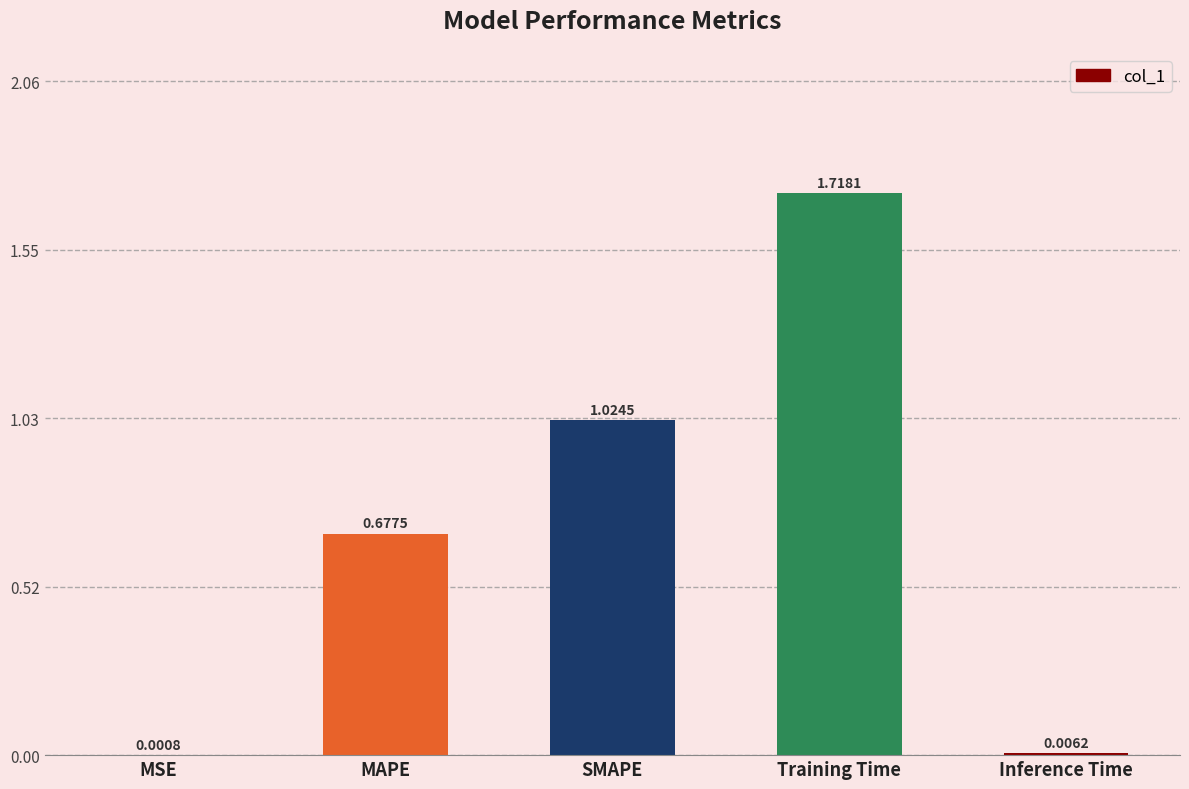

What is the change in value from MSE to SMAPE?

+1.0